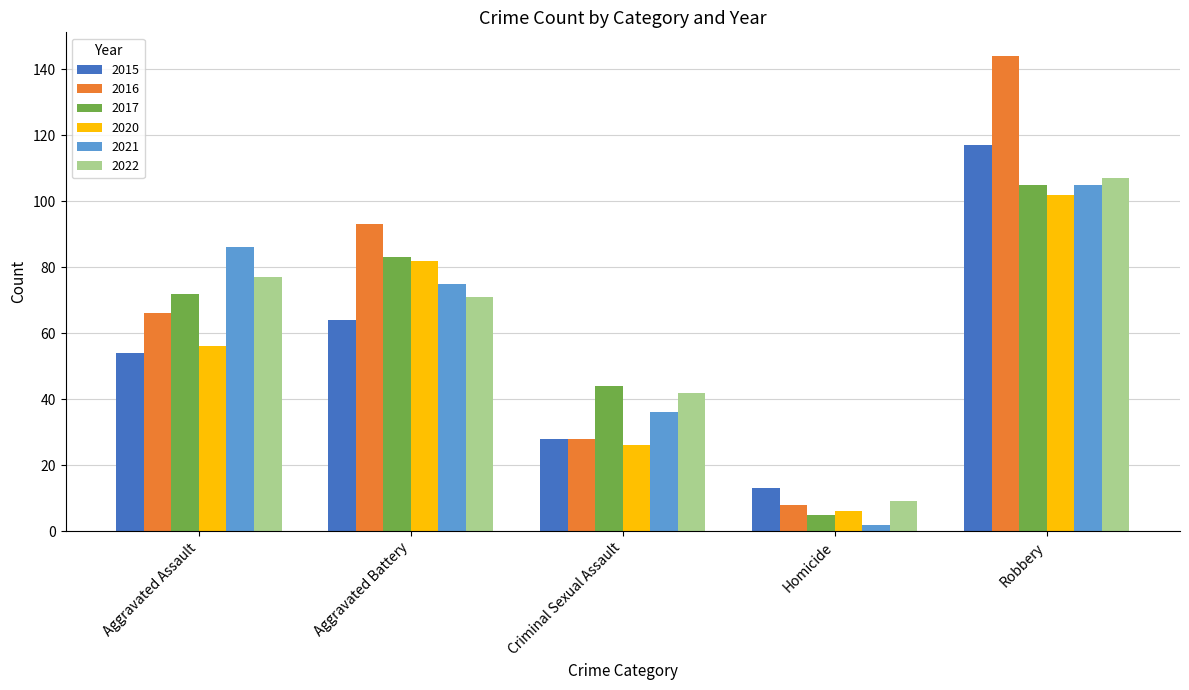

What is the sum of the 2020 values at Homicide and Criminal Sexual Assault?

32